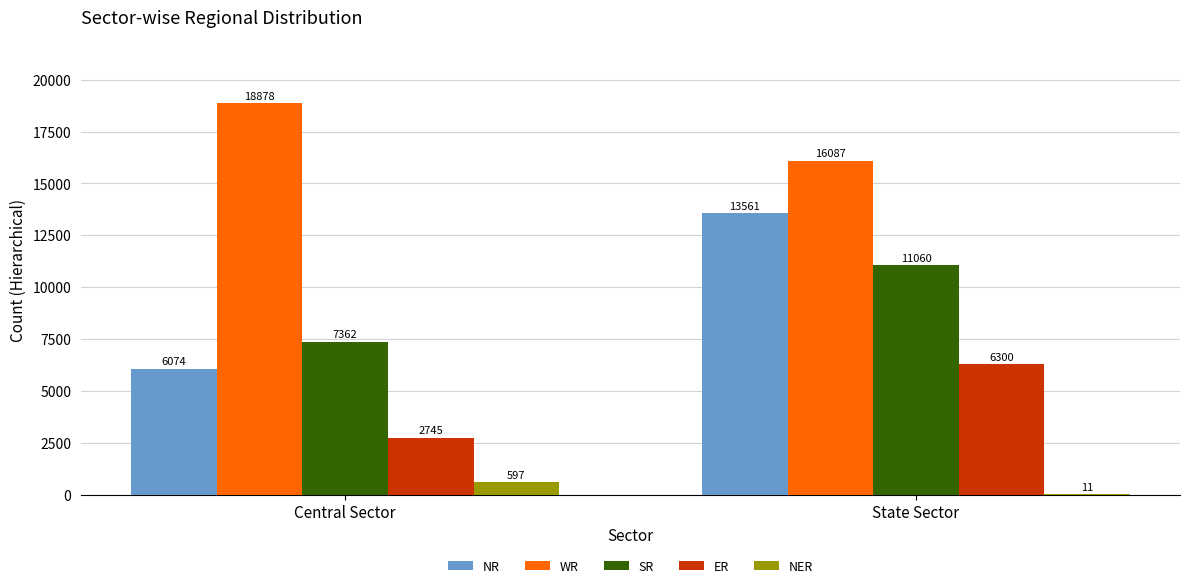

How many categories are shown in the chart?

2